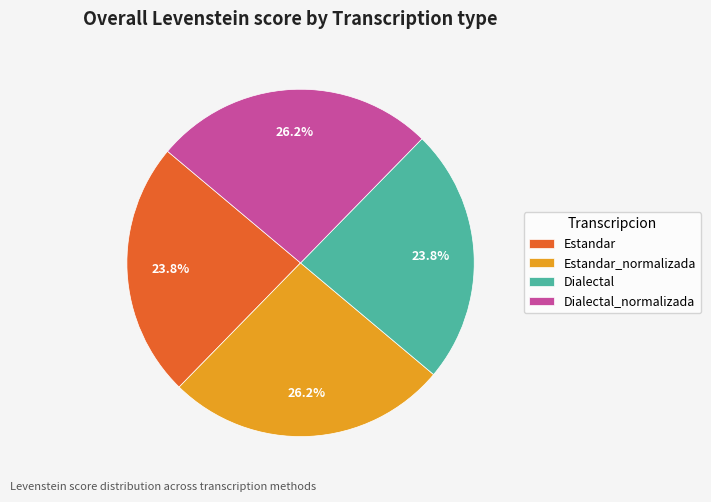

What is the total percentage of Estandar_normalizada and Dialectal?

50.0%